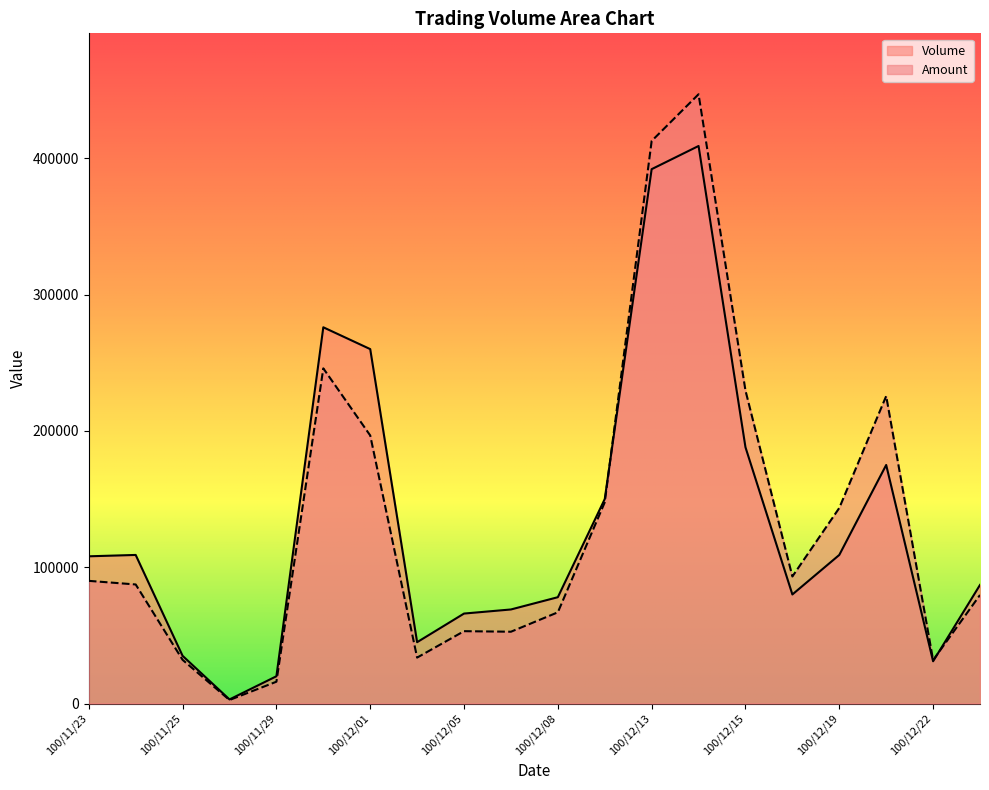

How many lines are shown in the chart?

2